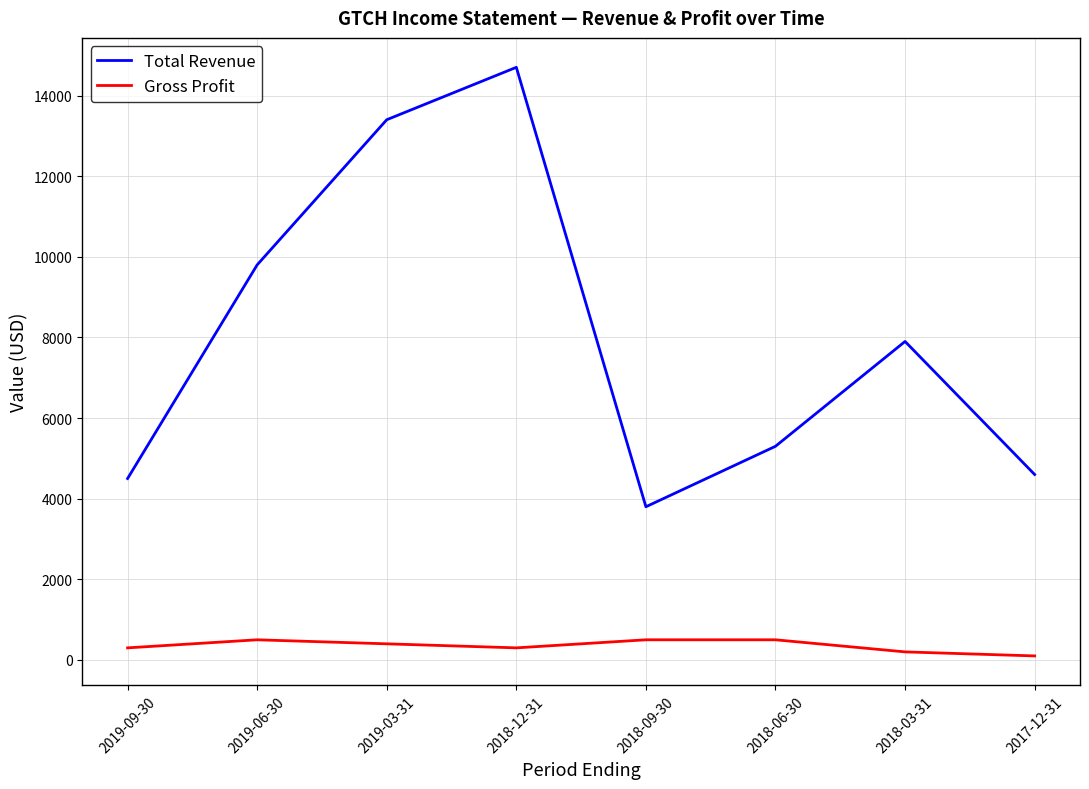

Reading right to left, extract all data points from this chart.

Total Revenue: 4600	7900	5300	3800	14700	13400	9800	4500
Gross Profit: 100	200	500	500	300	400	500	300